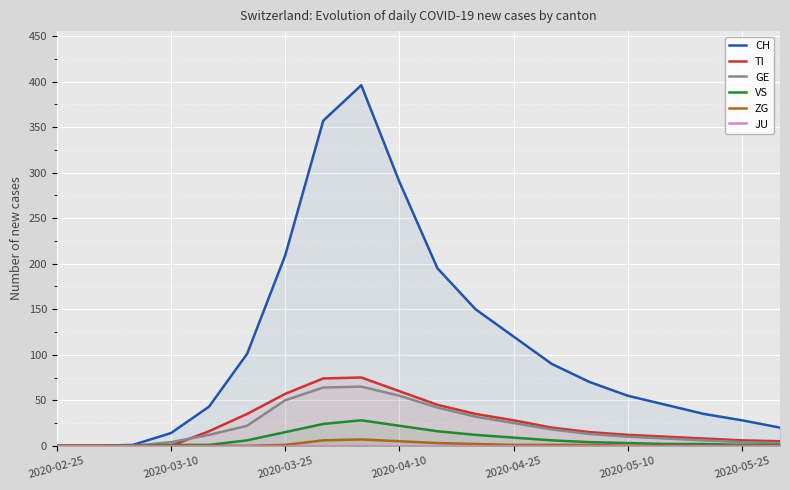

What position from the left is 2020-04-10?

10